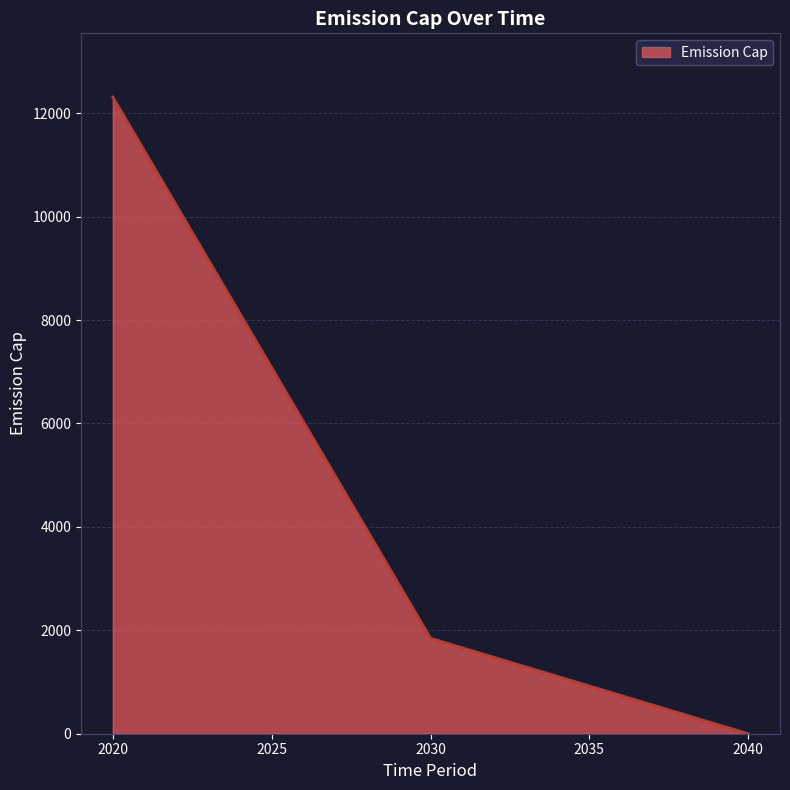

How many lines are shown in the chart?

1